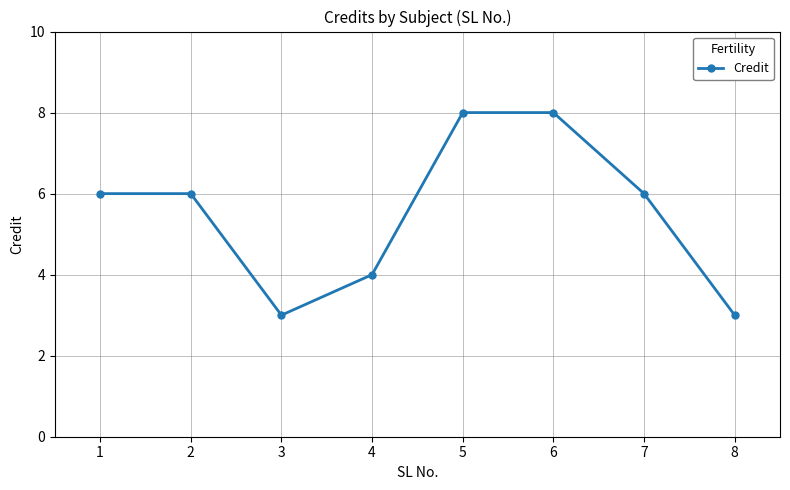

What is the greatest value displayed?

8